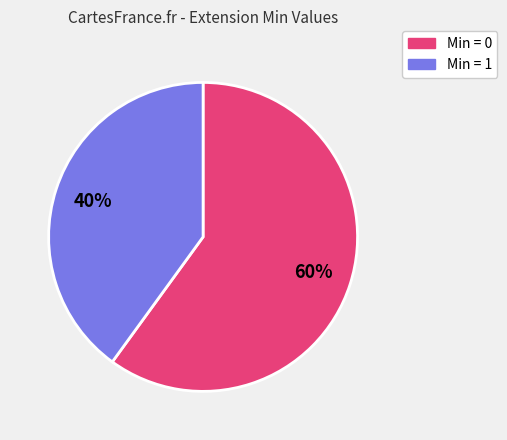

Is there a majority slice in this chart?

Yes